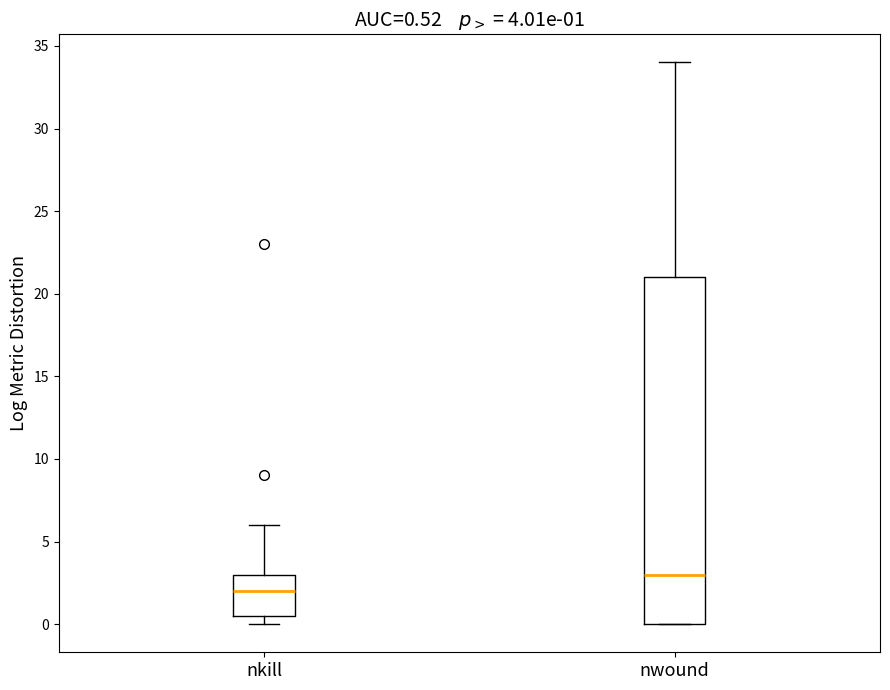

Which box is the tallest, from its lower edge to its upper edge?

nwound